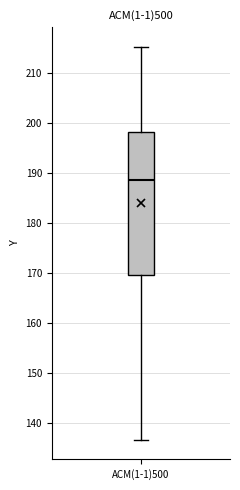

Transcribe this box plot: give where the median line is, the range the box spans, and where the two whiskers end, as read against the y-axis. The values are not printed on the chart, so give them approximately, as read against the axis.

median 189, box 170 to 198, whiskers 137 to 215